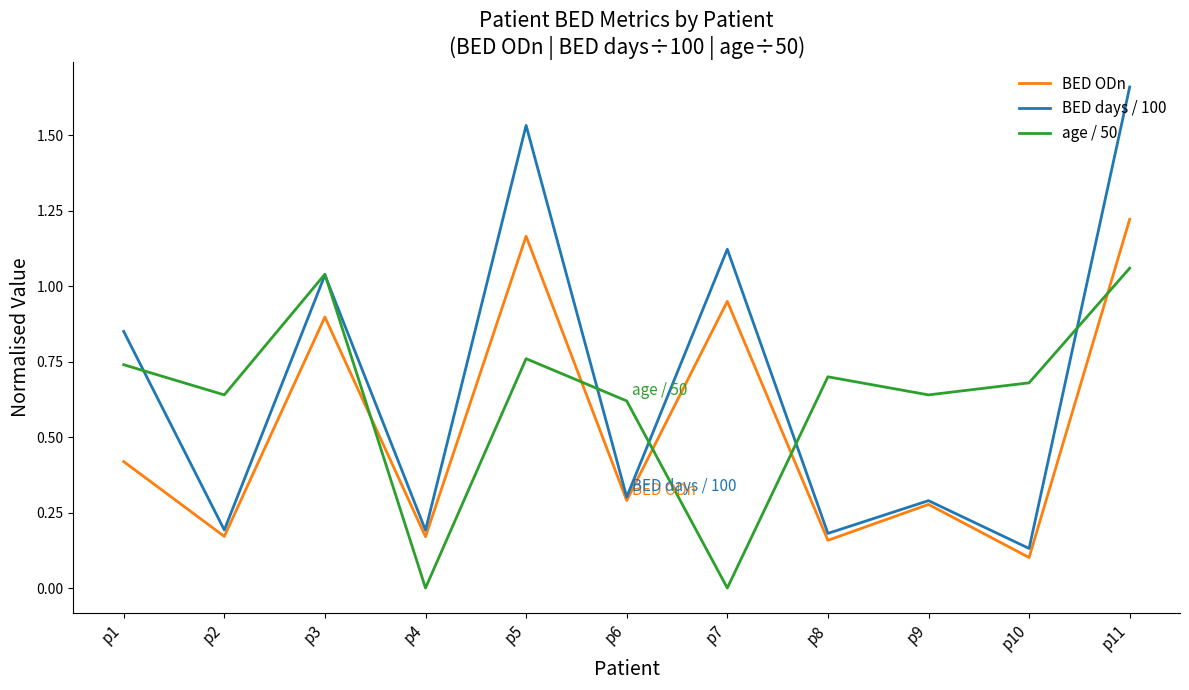

Is the value of age / 50 at p4 greater than the value of BED ODn at p1?

No